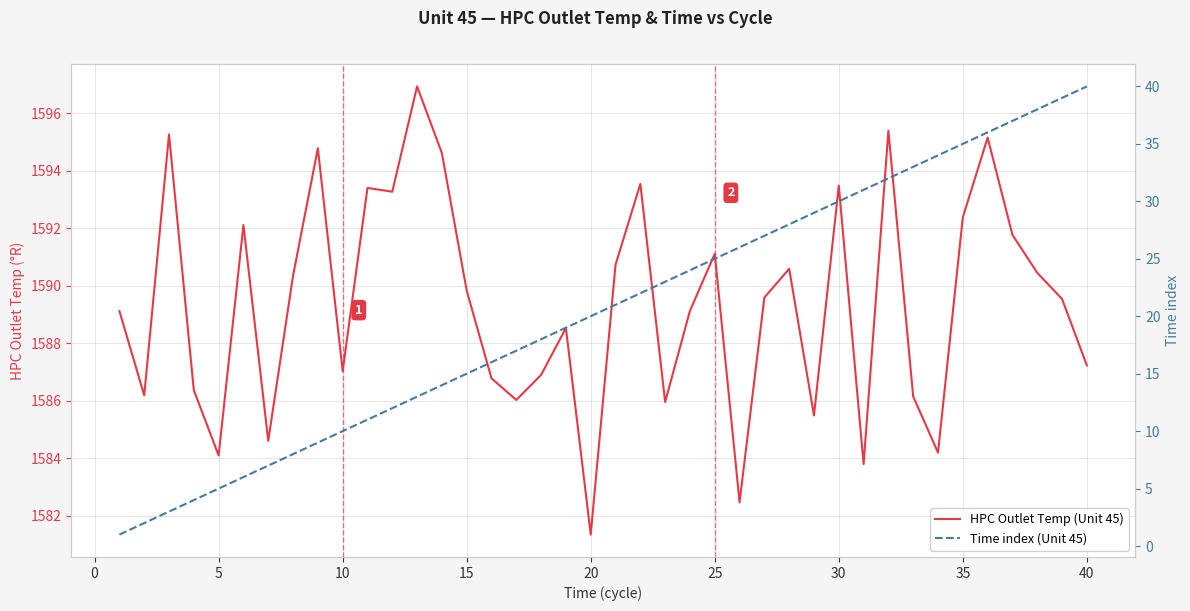

True or false: Time index (Unit 45) and HPC Outlet Temp (Unit 45) cross at least once.

False